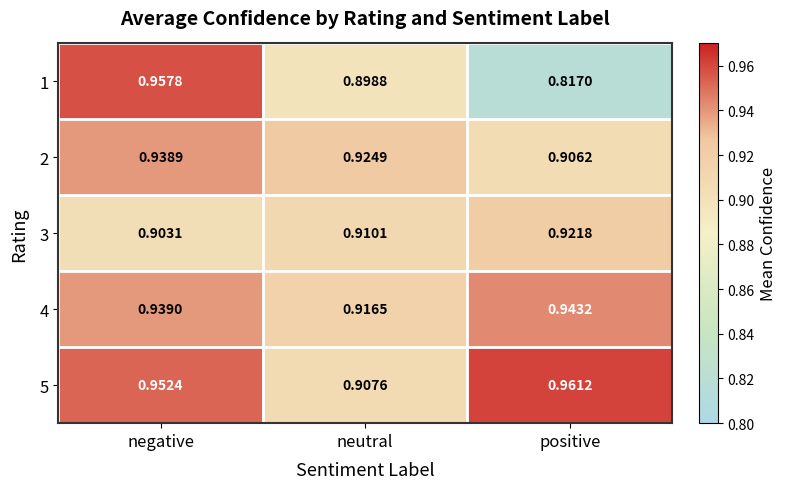

Is the value of 4 at neutral greater than the value of 1 at positive?

Yes